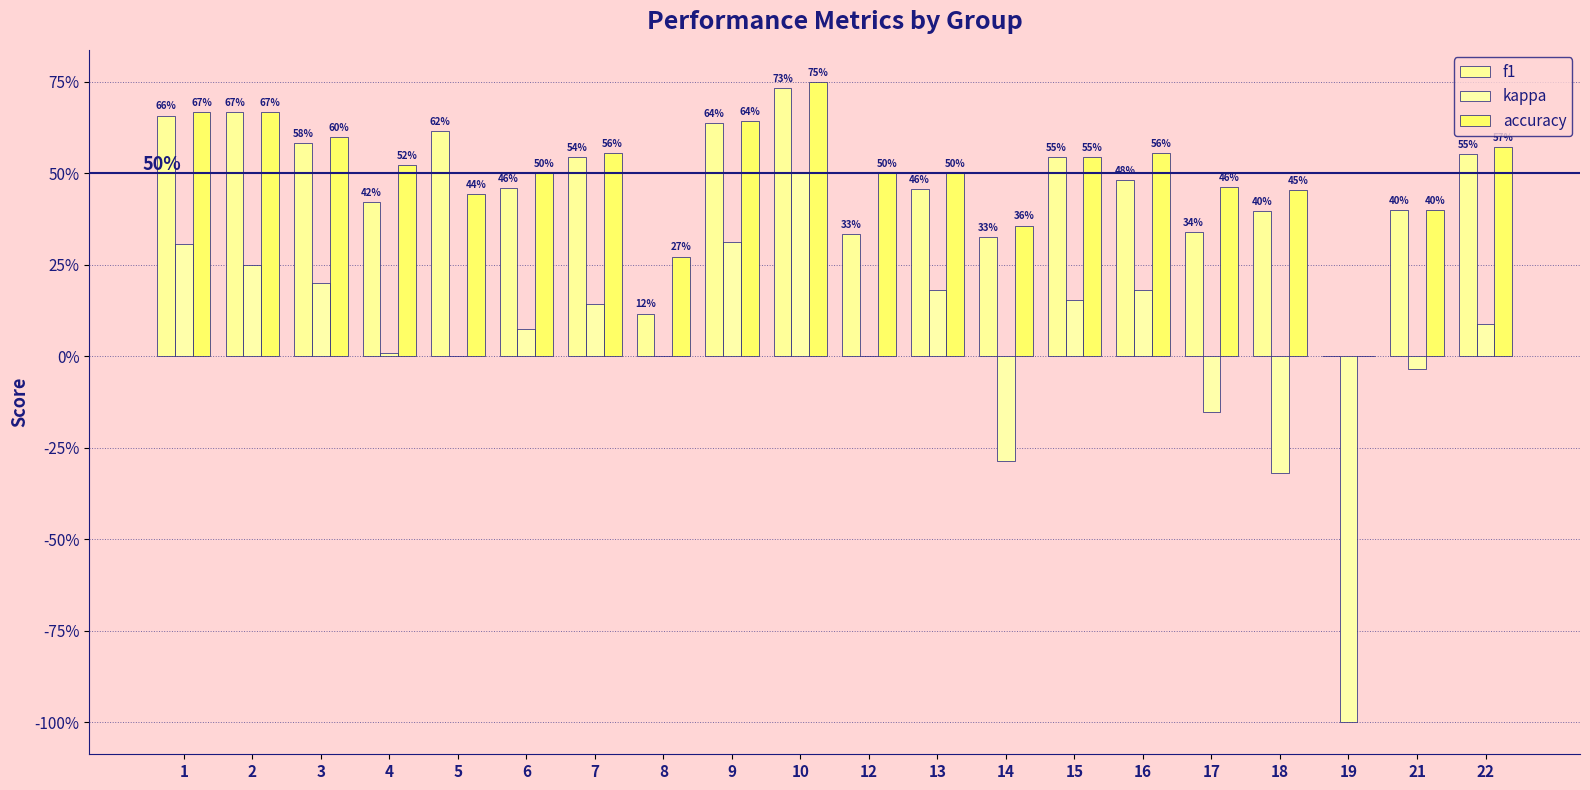

Does the chart contain stacked bars?

No